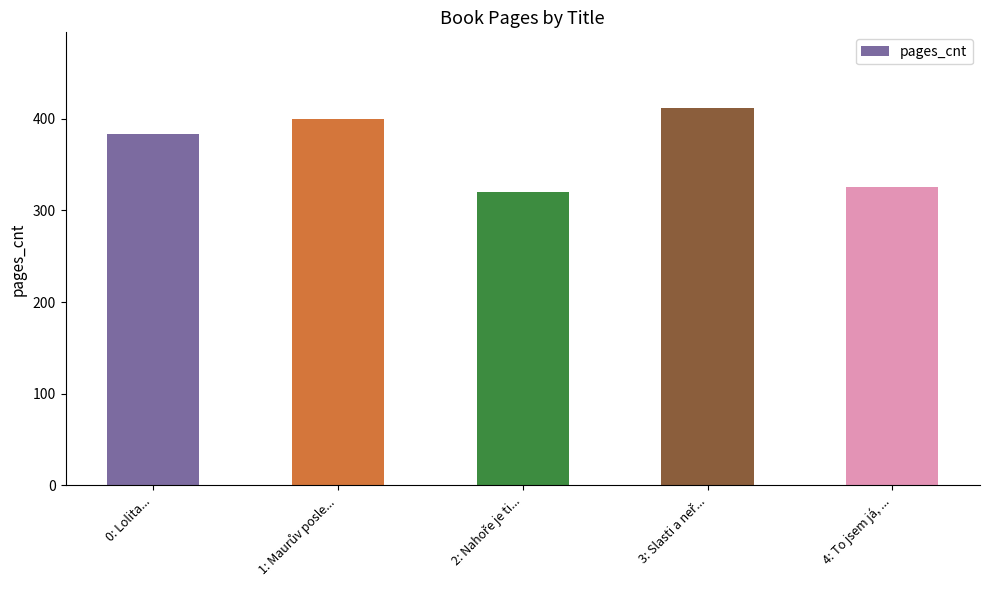

What is the minimum value shown in the chart?

320